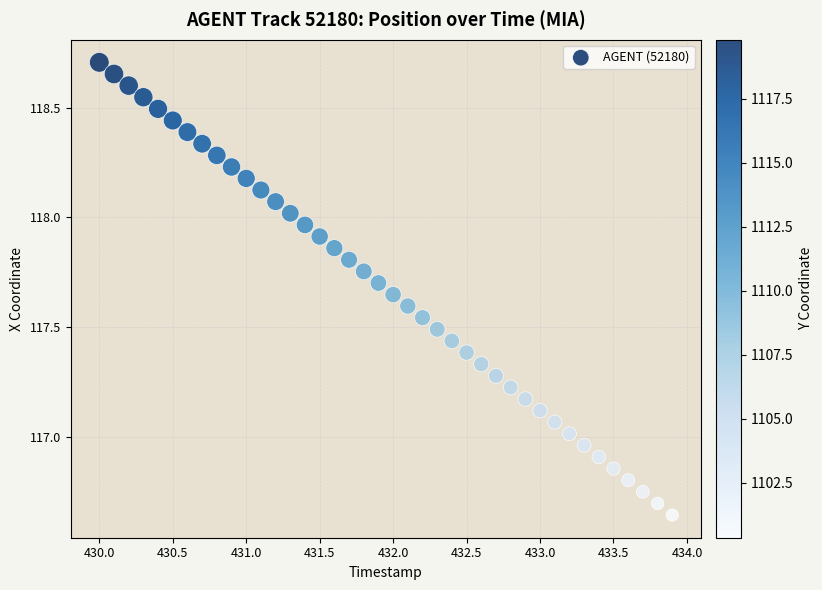

What is the range of X values (max minus min)?

3.9